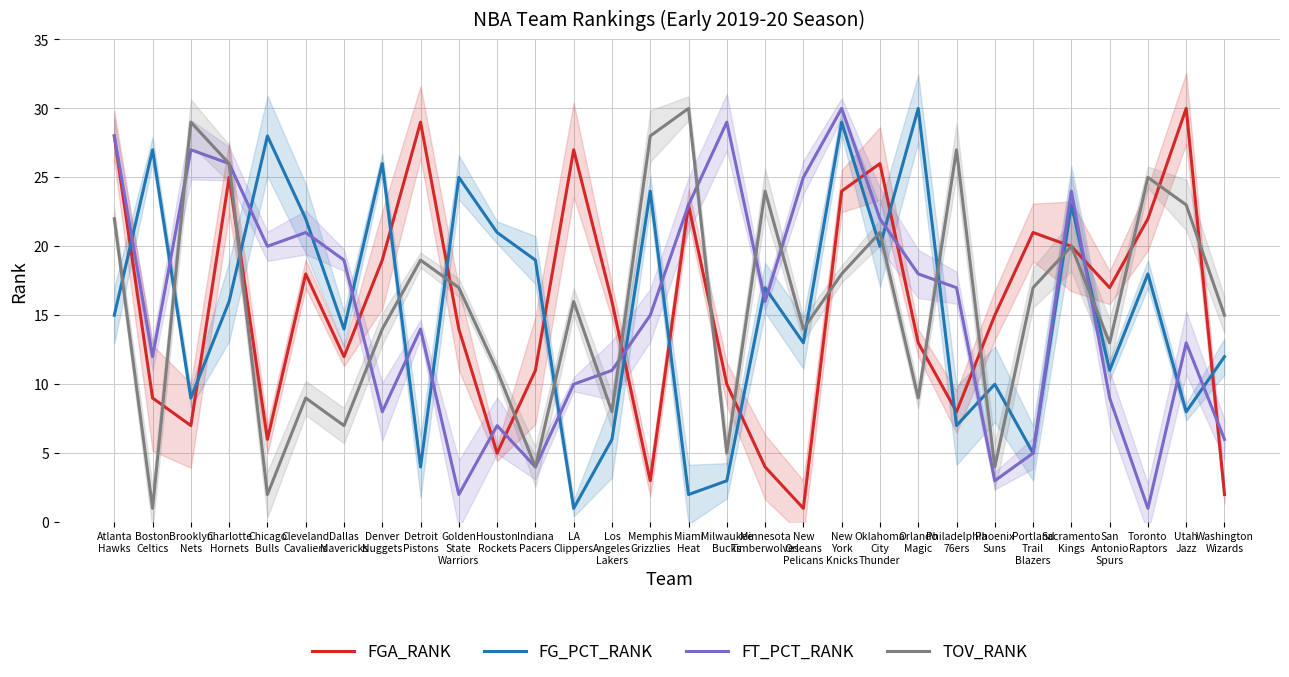

How many lines are shown in the chart?

4